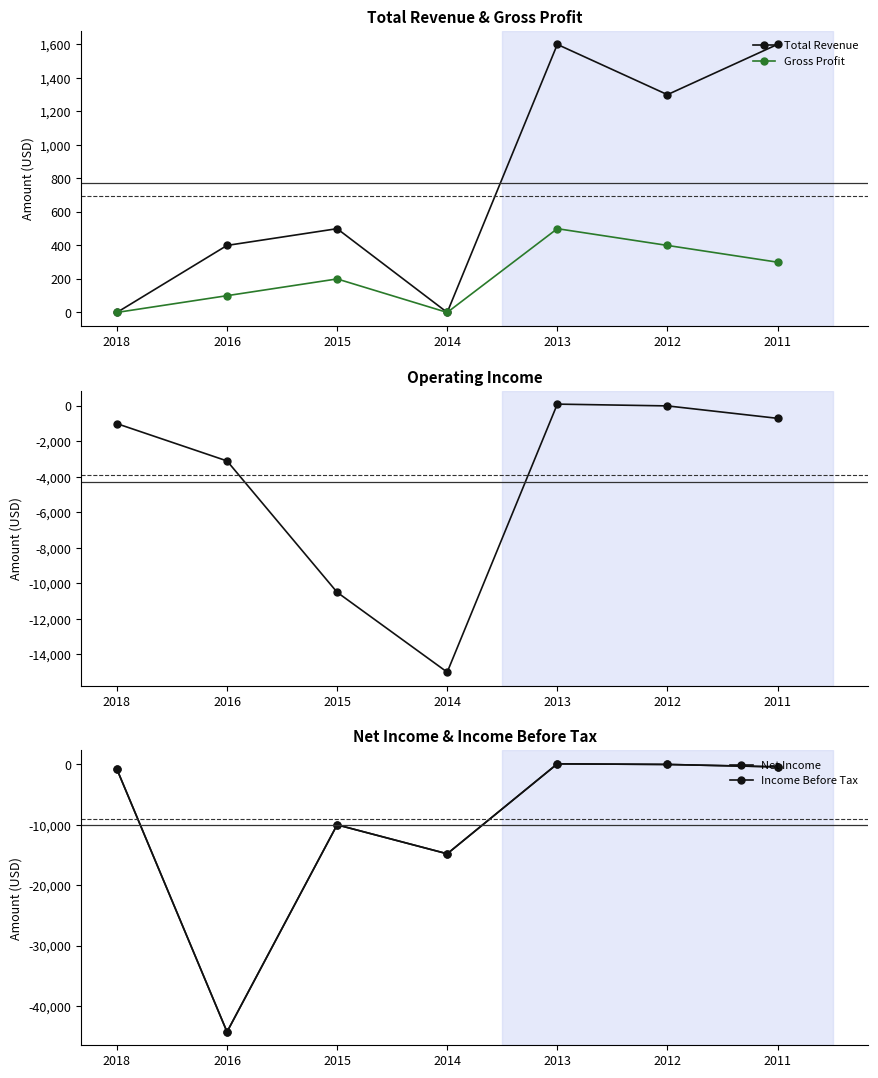

How many interior local peaks does the Operating Income series have?

1